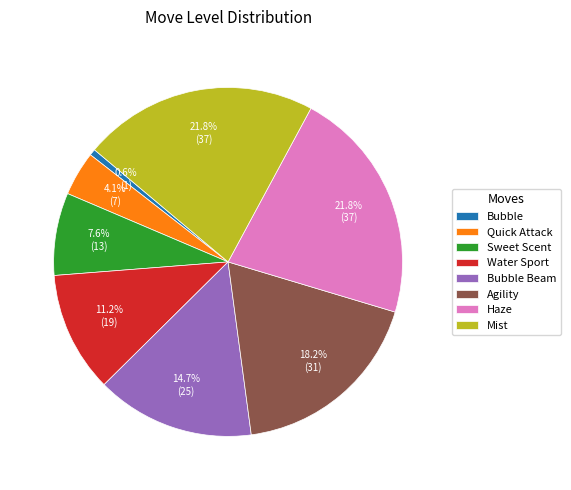

To the nearest percent, what is the average slice percentage?

12%